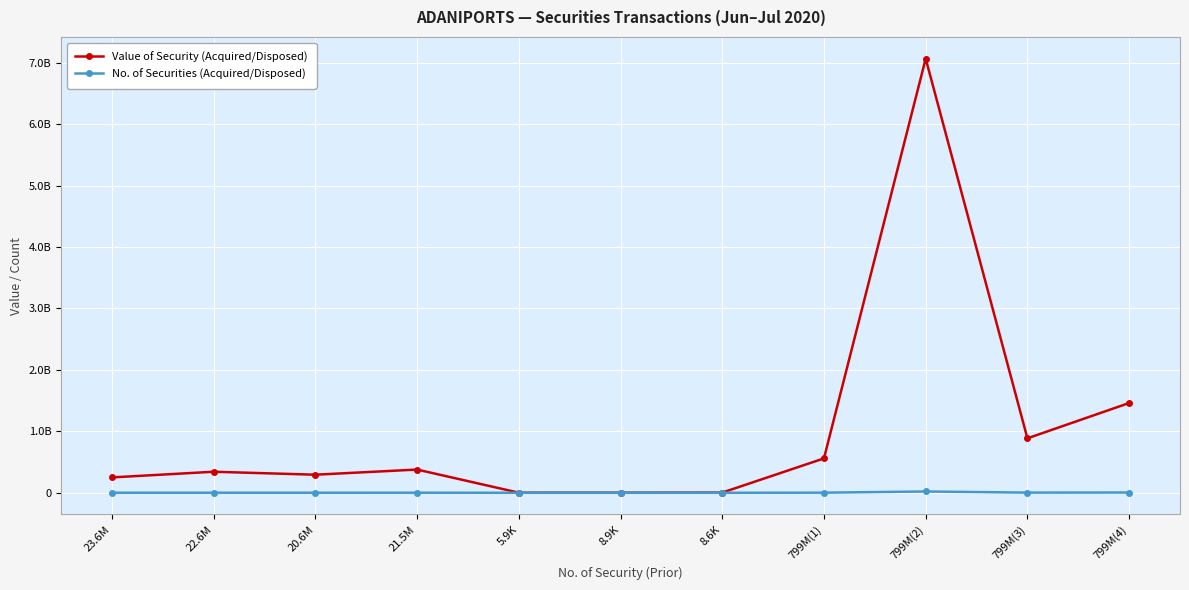

What is the approximate value of No. of Securities (Acquired/Disposed) at 799M(3)?

2600000